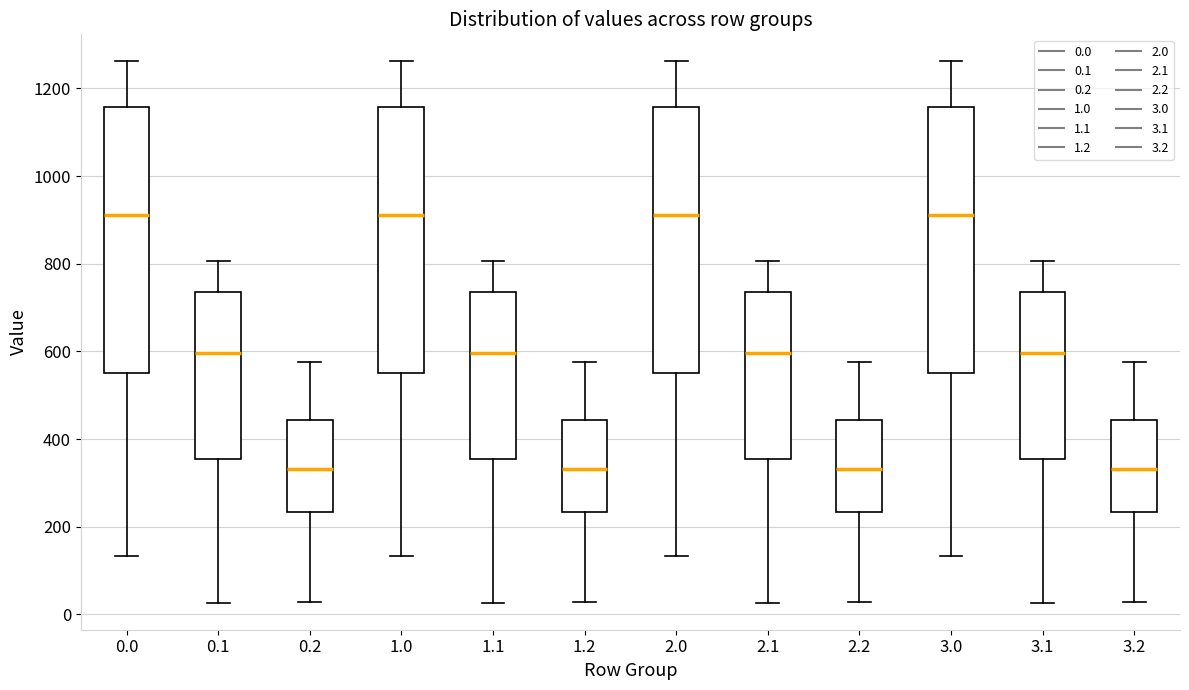

Reading left to right, read every box against the y-axis: the position of its median line, the range the box covers, and the ends of its whiskers. The values are not printed on the chart, so give them approximately, as read against the axis.

0.0: median 920, box 560 to 1160, whiskers 140 to 1260
0.1: median 600, box 360 to 740, whiskers 20 to 800
0.2: median 340, box 240 to 440, whiskers 20 to 580
1.0: median 920, box 560 to 1160, whiskers 140 to 1260
1.1: median 600, box 360 to 740, whiskers 20 to 800
1.2: median 340, box 240 to 440, whiskers 20 to 580
2.0: median 920, box 560 to 1160, whiskers 140 to 1260
2.1: median 600, box 360 to 740, whiskers 20 to 800
2.2: median 340, box 240 to 440, whiskers 20 to 580
3.0: median 920, box 560 to 1160, whiskers 140 to 1260
3.1: median 600, box 360 to 740, whiskers 20 to 800
3.2: median 340, box 240 to 440, whiskers 20 to 580